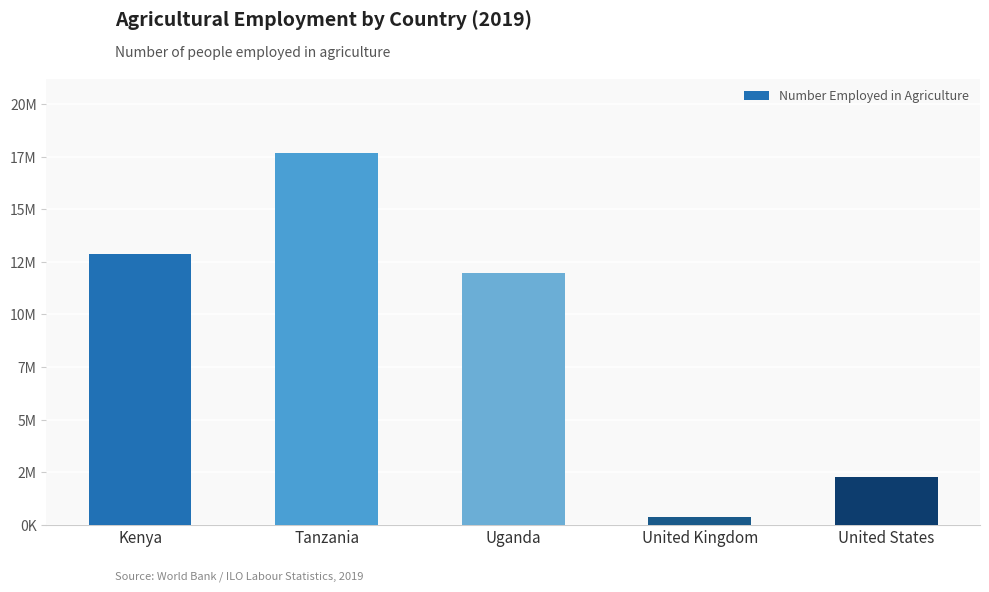

Does the chart contain any negative values?

No